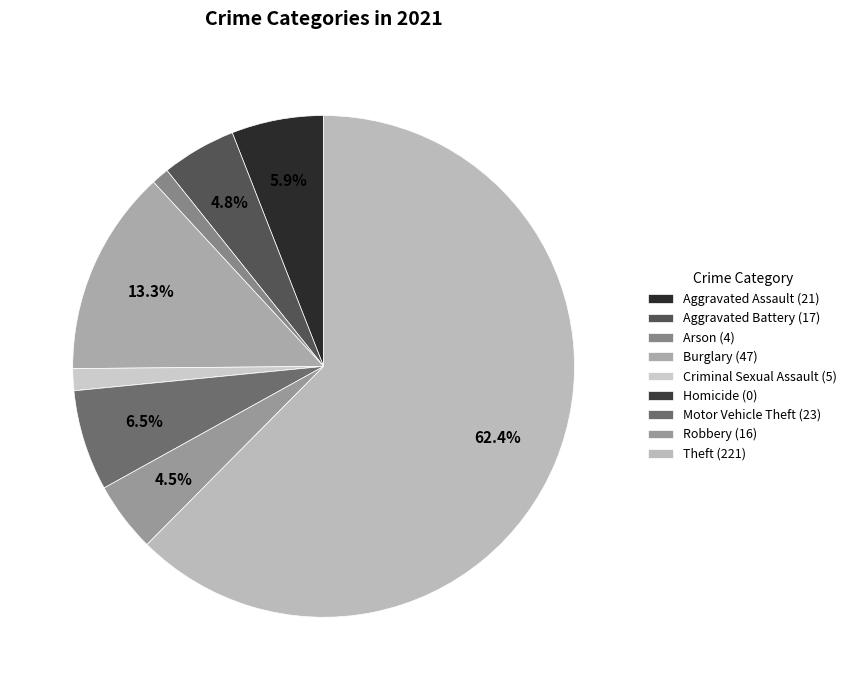

What percentage is the Robbery slice, to the nearest percent?

5%